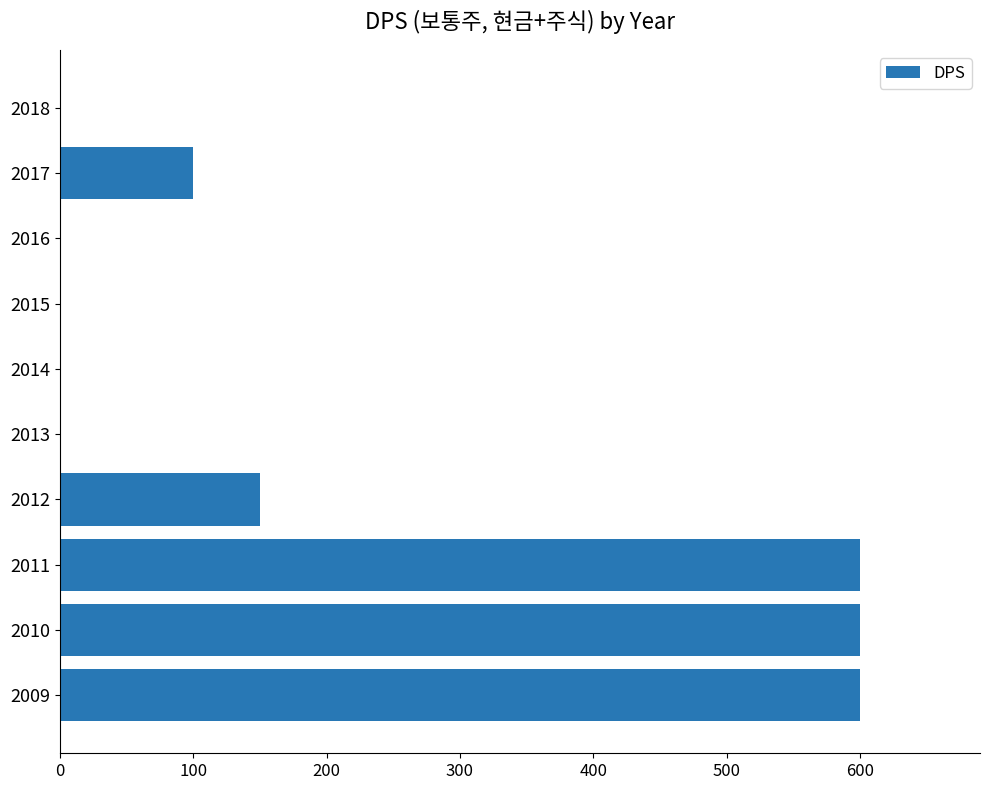

Is it true that the value at 2009 is 238?

False